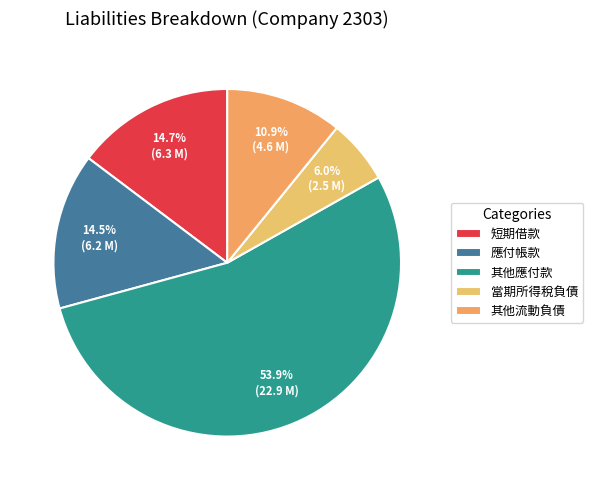

Do 其他應付款 and 當期所得稅負債 together represent more than half of the pie?

Yes